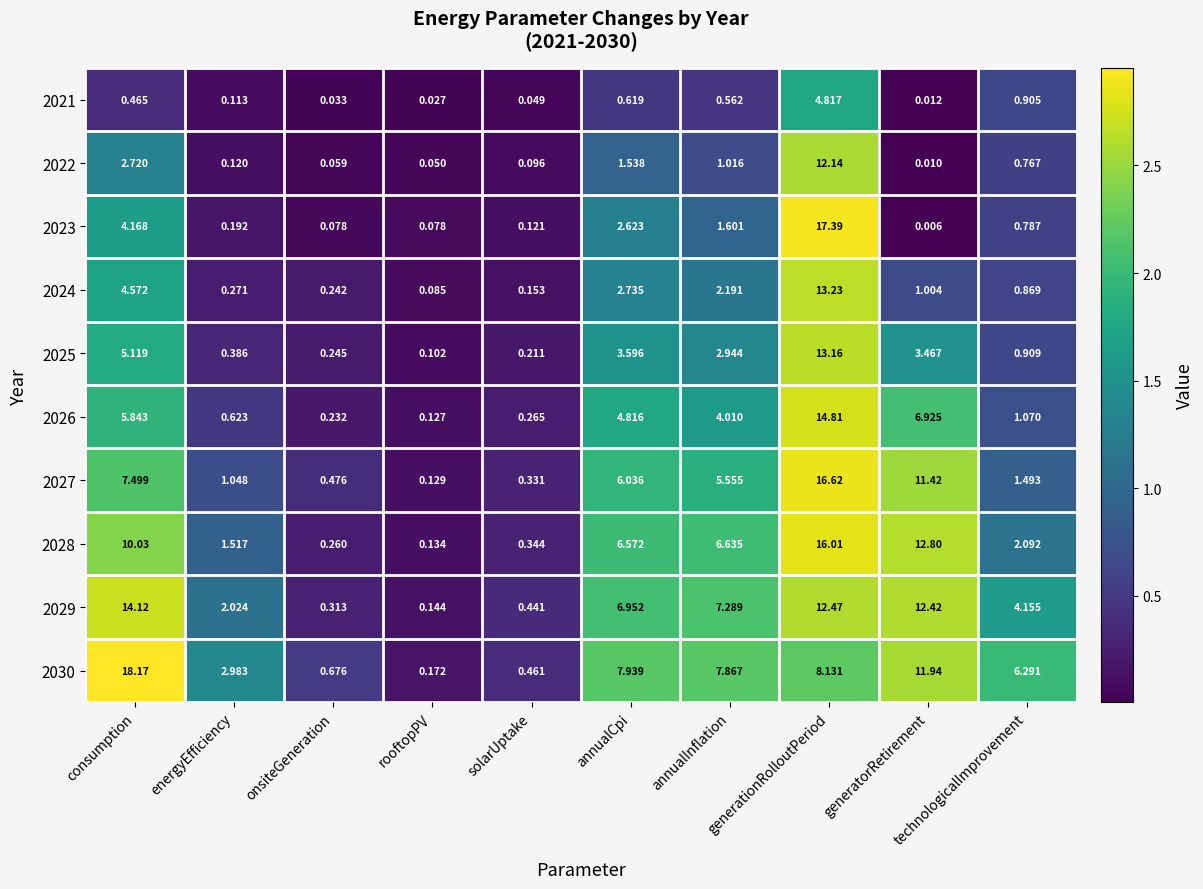

How many distinct data groups are displayed?

10